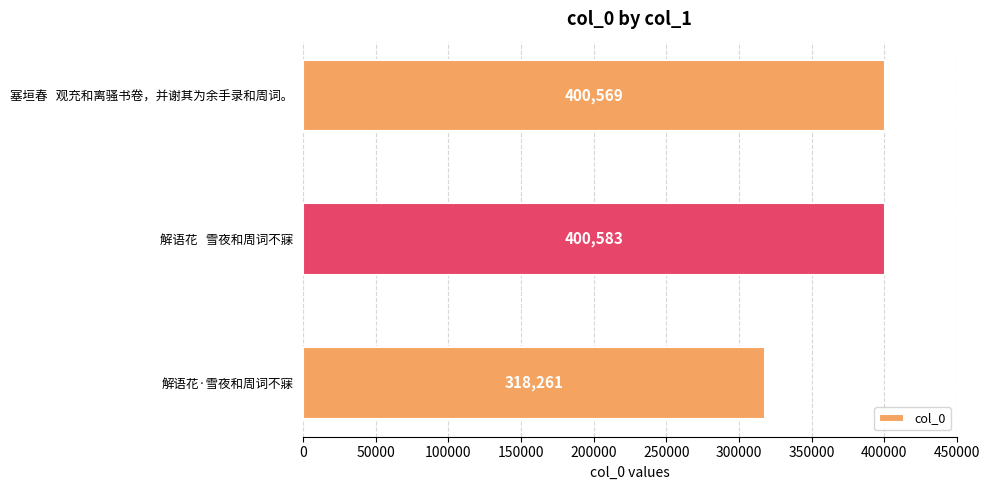

True or false: the data shows 245650 at 塞垣春   观充和离骚书卷，并谢其为余手录和周词。.

False